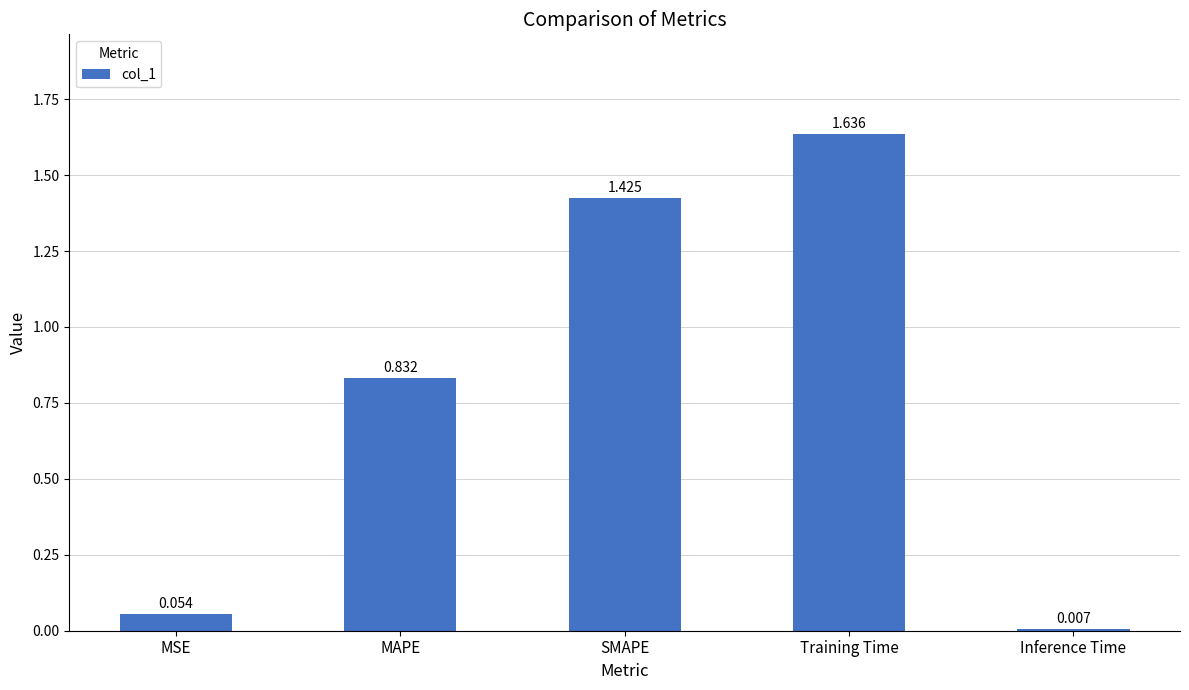

What is the sum of all values?

4.0